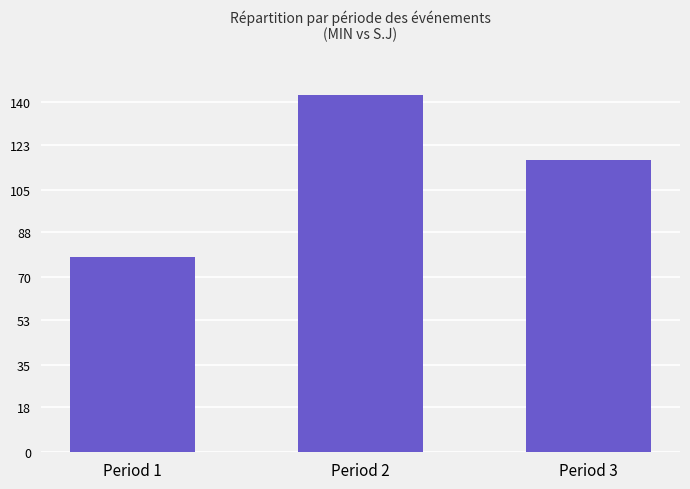

True or false: the data shows 143 at Period 2.

True